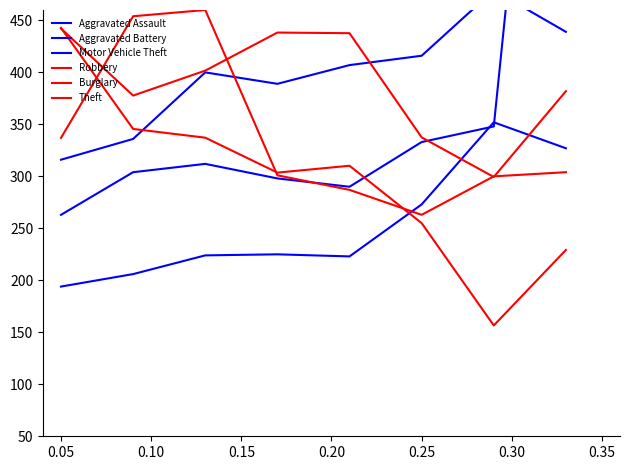

At how many categories does at least one series exceed 864?

1